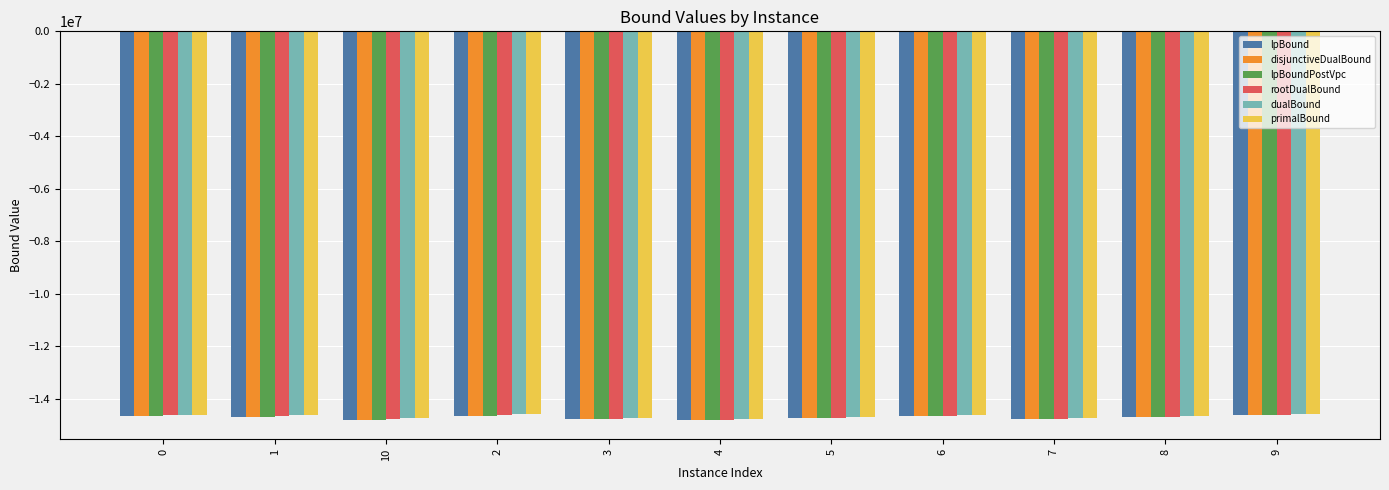

What is the smallest value displayed?

-14810059.0